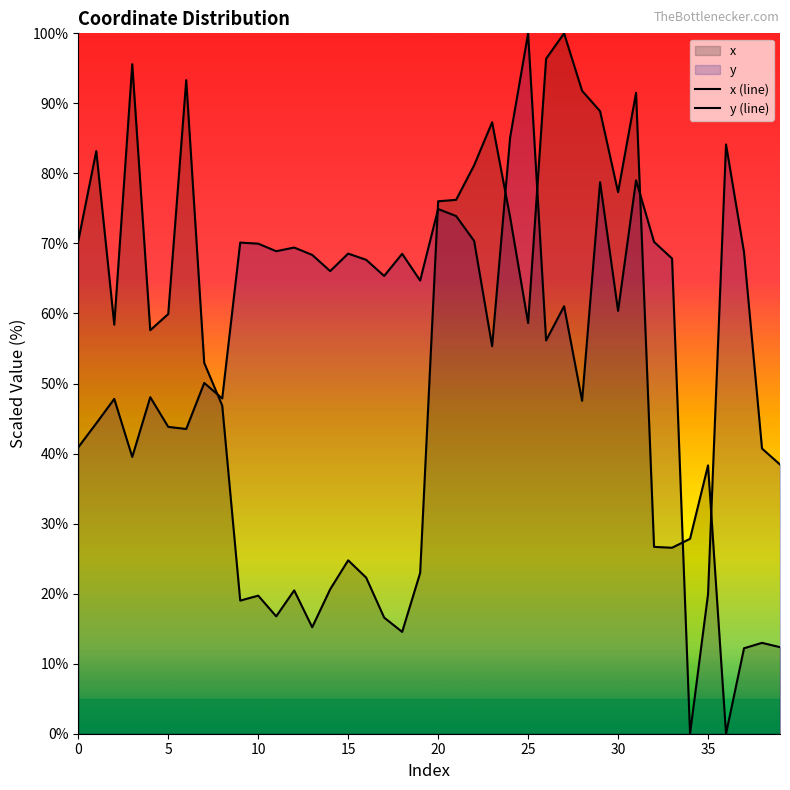

At which category does the chart reach its minimum across all series?

36